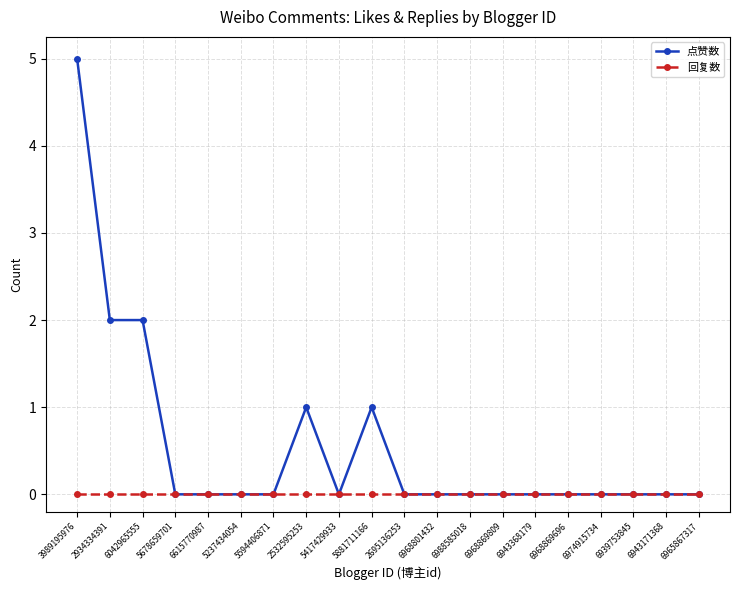

List the series in order of their overall mean, lowest first.

回复数, 点赞数